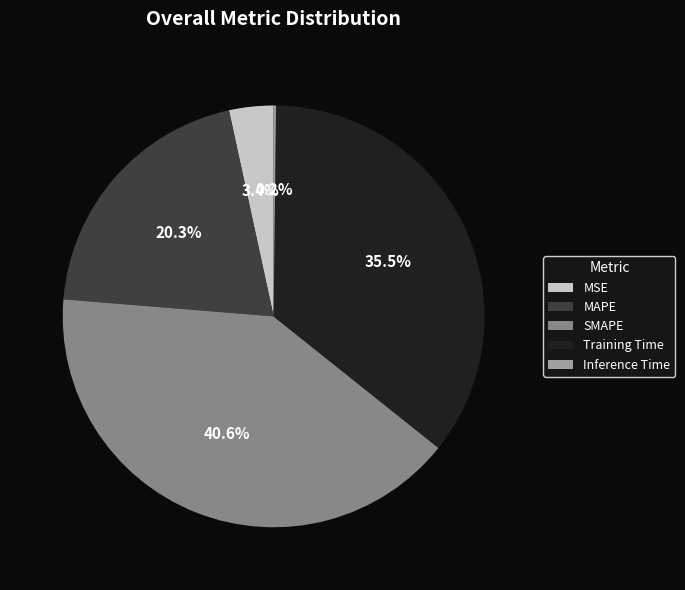

To the nearest percent, what is the average slice percentage?

20%